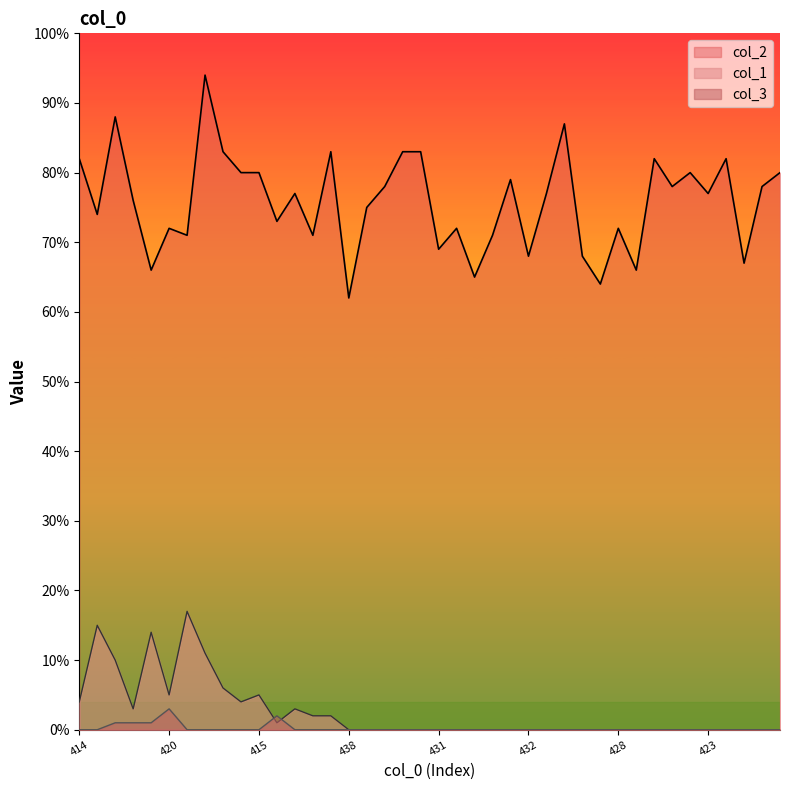

In col_1, how many points are higher than both neighbors (excluding endpoints)?

5